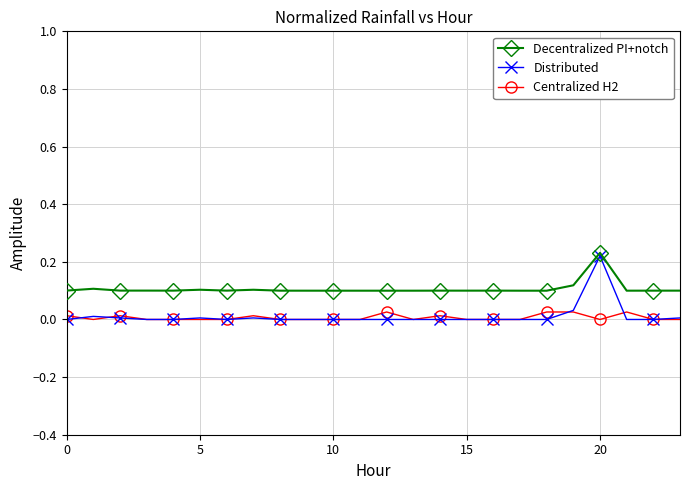

How many lines are shown in the chart?

3